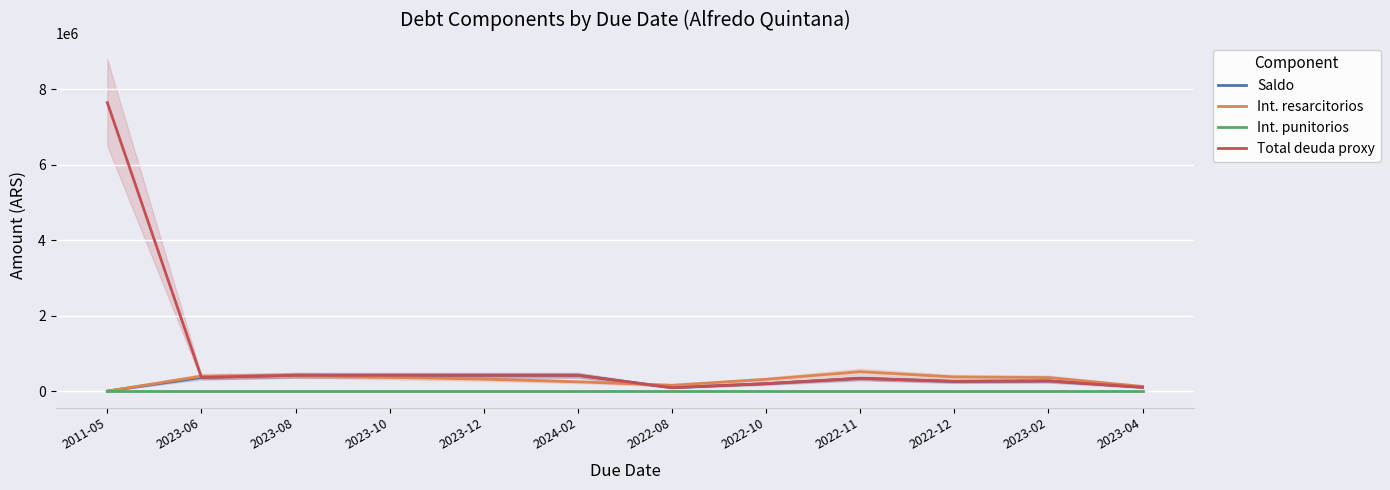

At which category is the sum across all series the highest?

2011-05